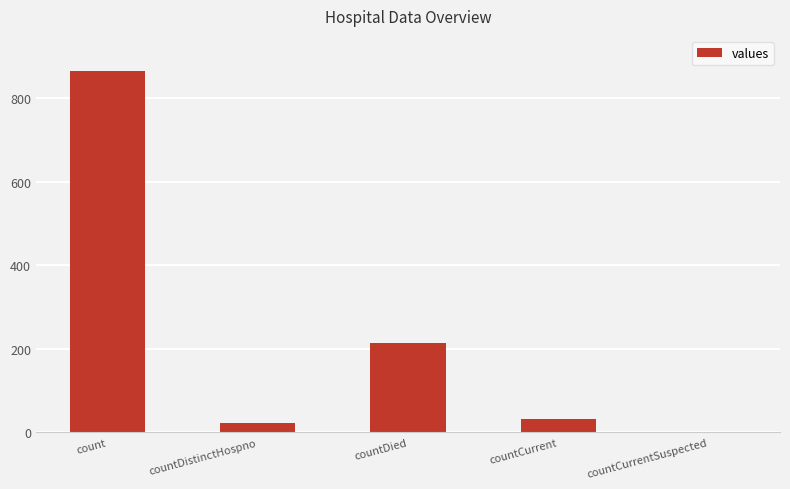

Which category has the highest value across all series?

count